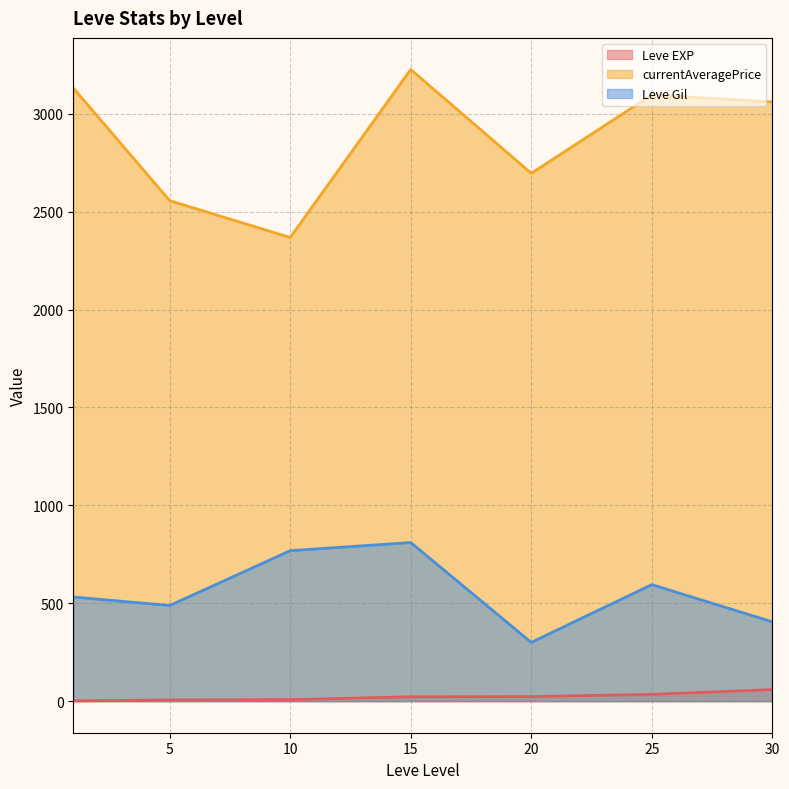

What is the value of the Leve EXP point at the 20th from the left?

24